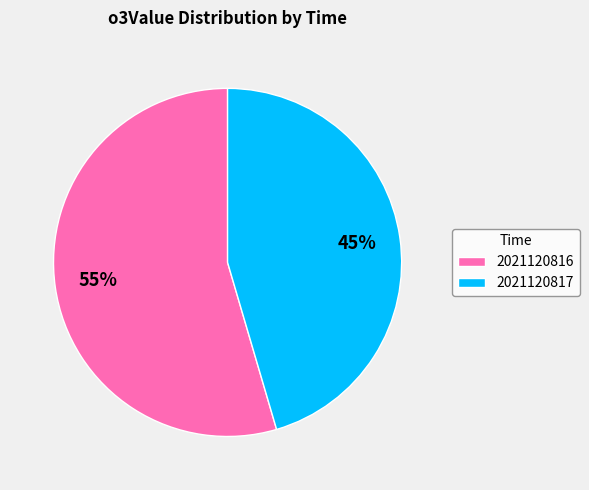

What is the majority slice?

2021120816